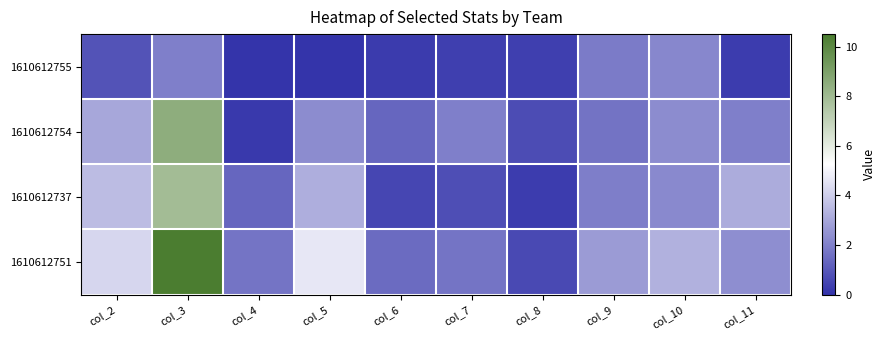

What is the difference between the highest and lowest values at col_4?

1.6